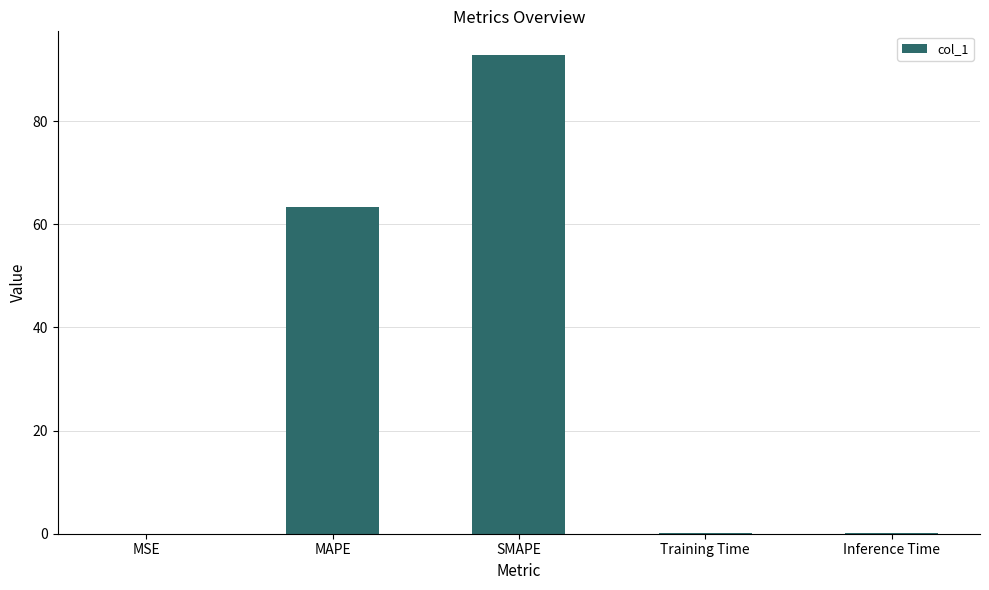

The chart shows a value of 33.3 at SMAPE. True or false?

False